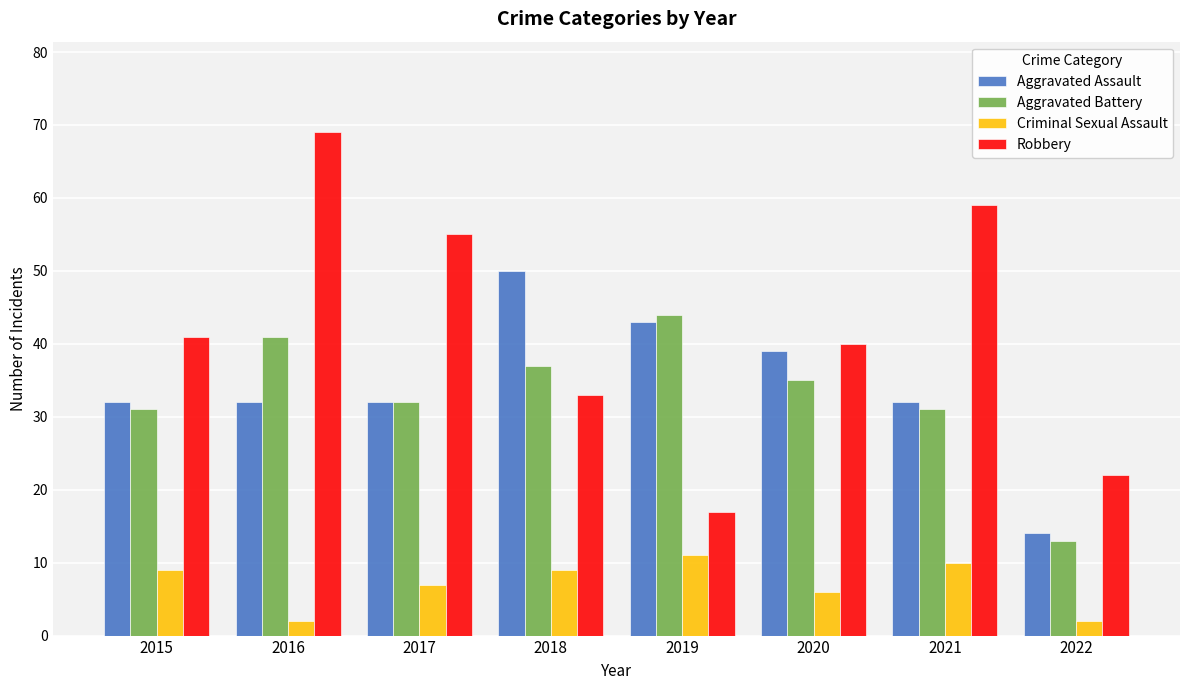

What are all the series names shown in the legend?

Aggravated Assault, Aggravated Battery, Criminal Sexual Assault, Robbery